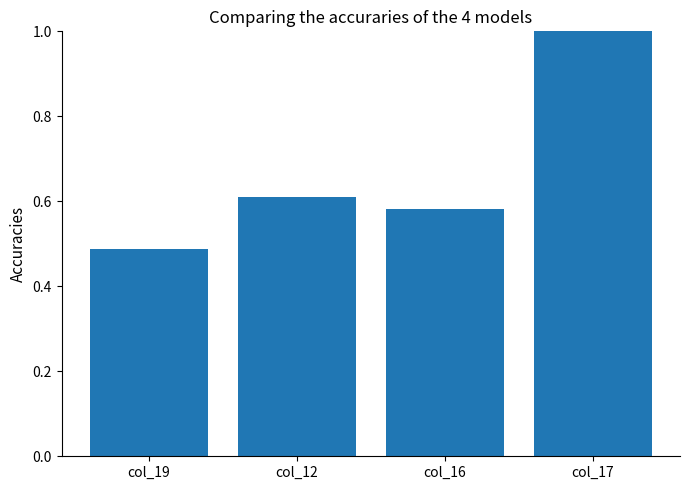

Which label corresponds to the smallest value in the chart?

col_19